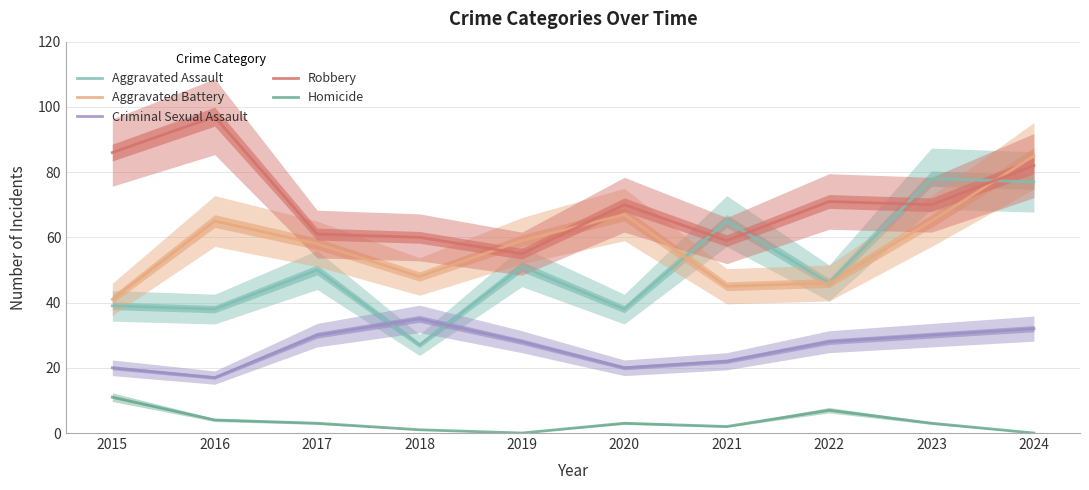

At which label does Aggravated Battery reach its peak?

2024